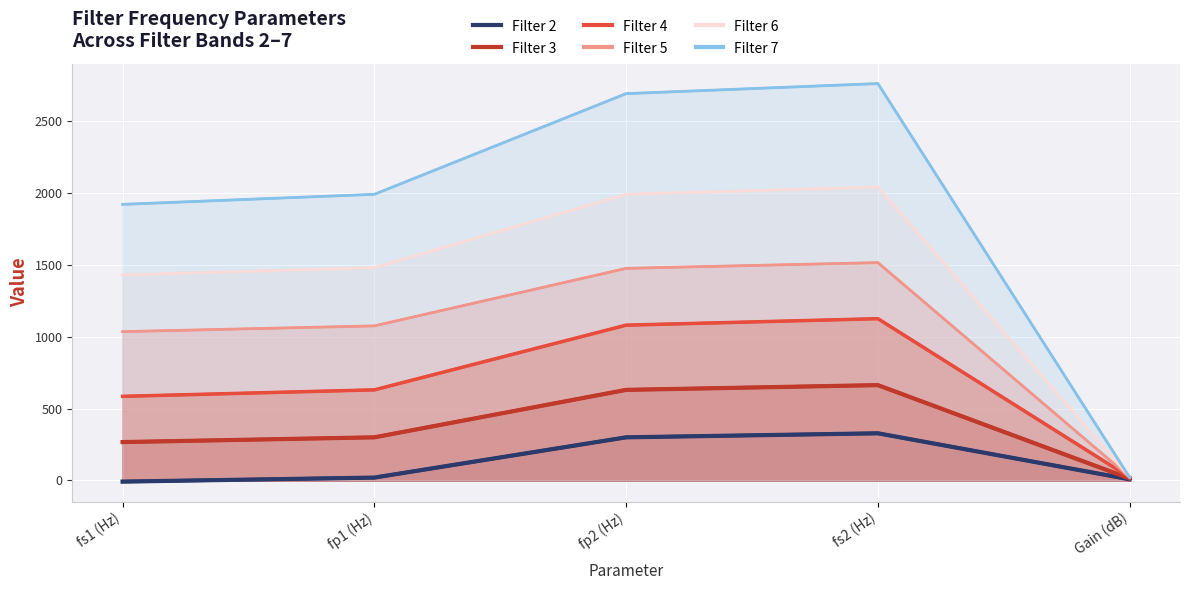

Which series has the largest total across all categories?

Filter 7